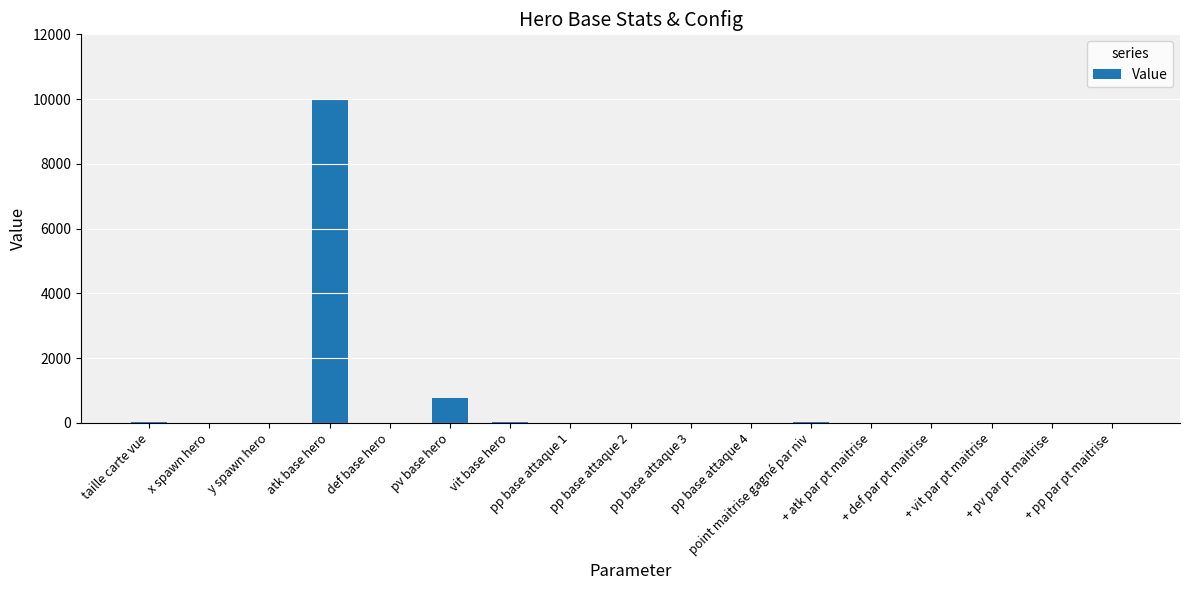

What is the greatest value displayed?

10000